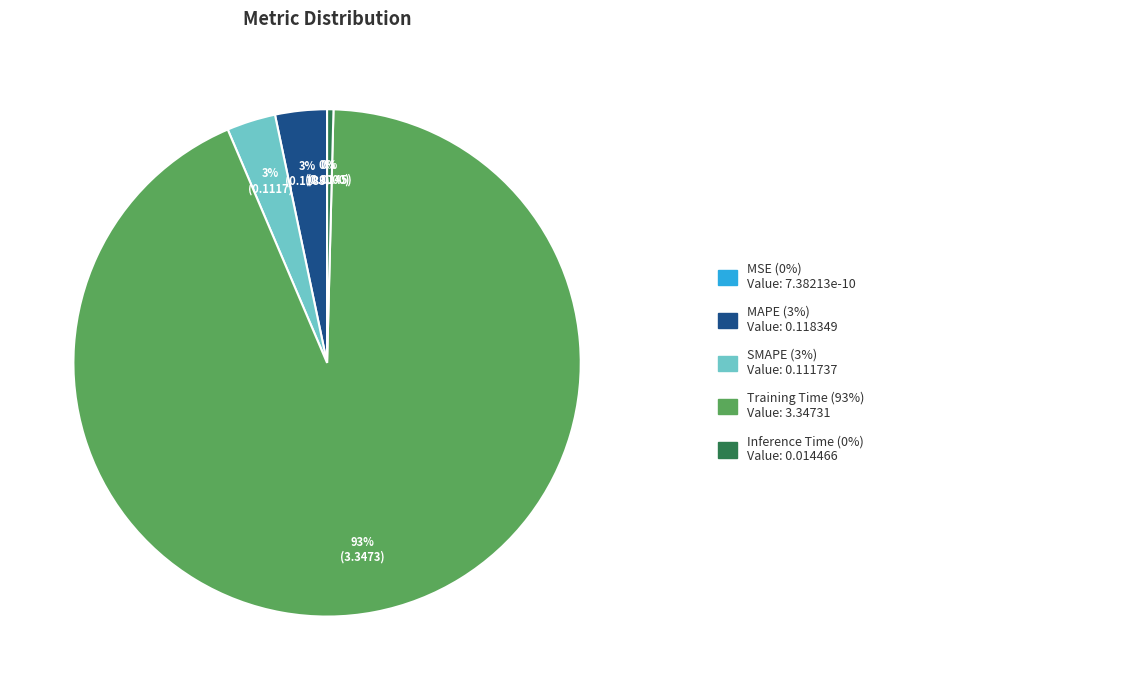

What is the smallest slice in the pie chart?

MSE